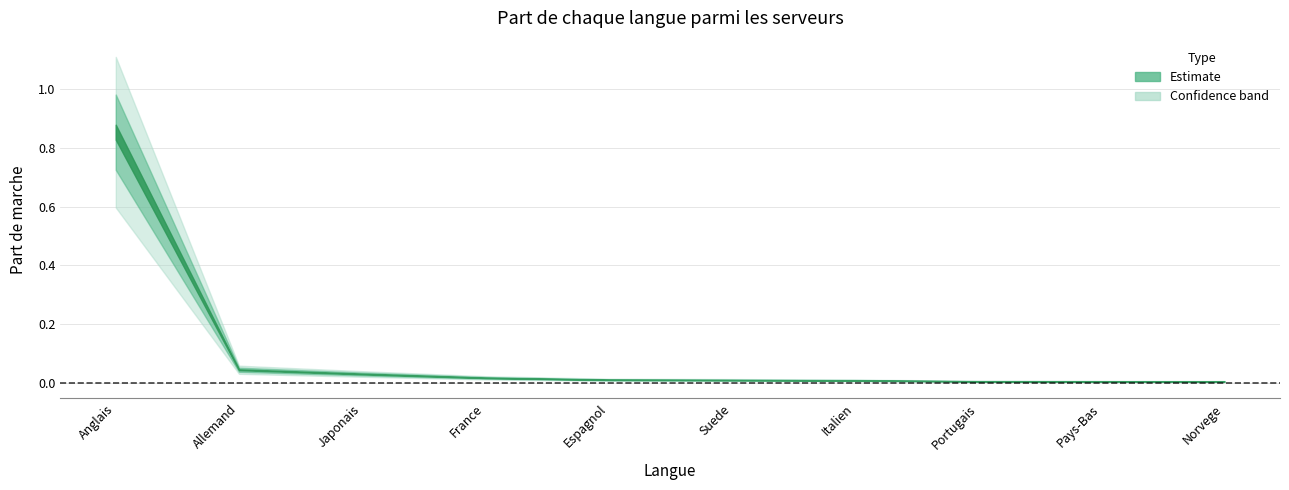

What position from the right is Pays-Bas?

2